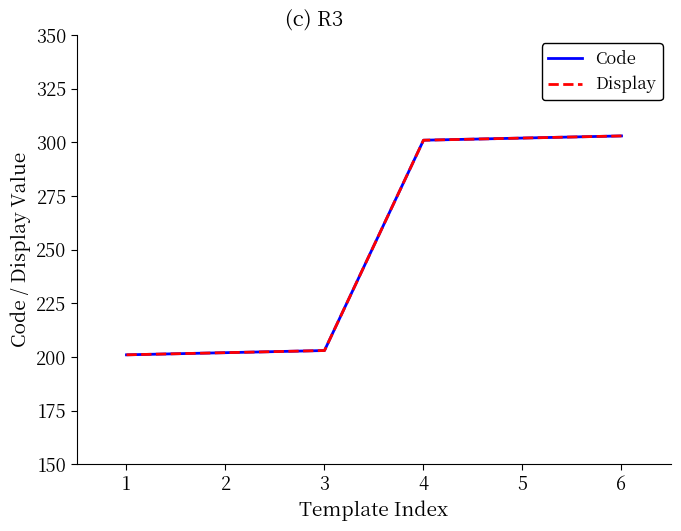

Is this an area chart (filled region under the line)?

No